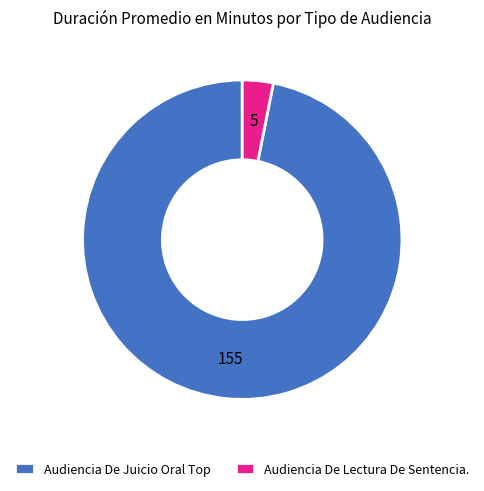

Rank the categories by value from lowest to highest.

Audiencia De Lectura De Sentencia., Audiencia De Juicio Oral Top